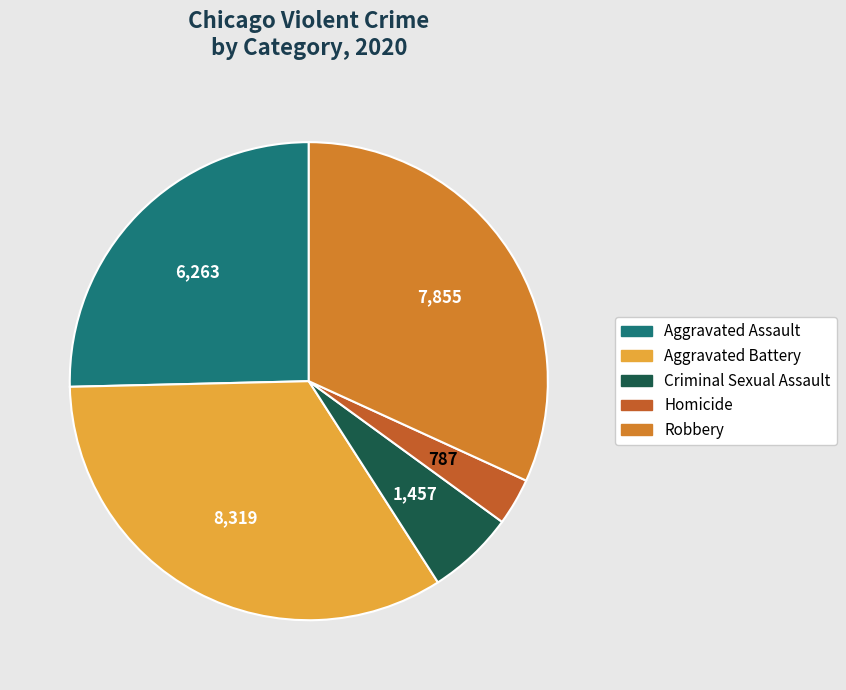

How many segments does this pie chart have?

5